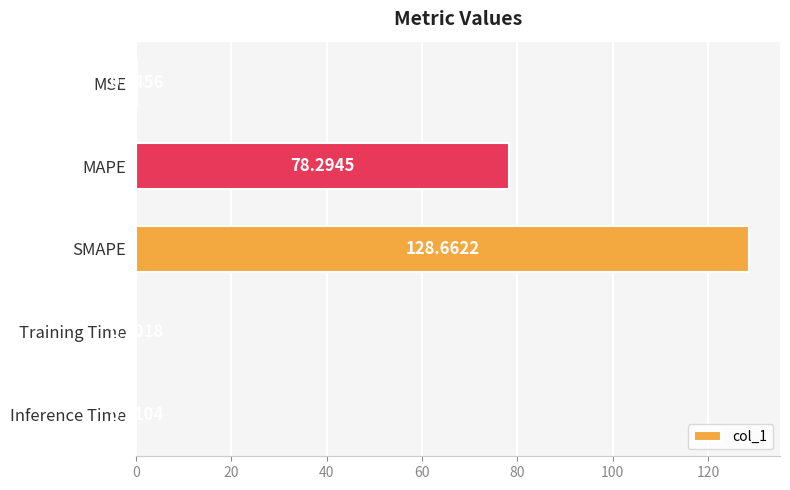

Which category has the highest value across all series?

SMAPE